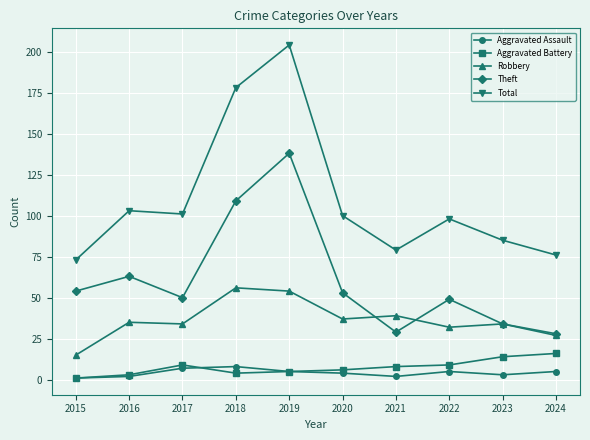

What are all the series names shown in the legend?

Aggravated Assault, Aggravated Battery, Robbery, Theft, Total